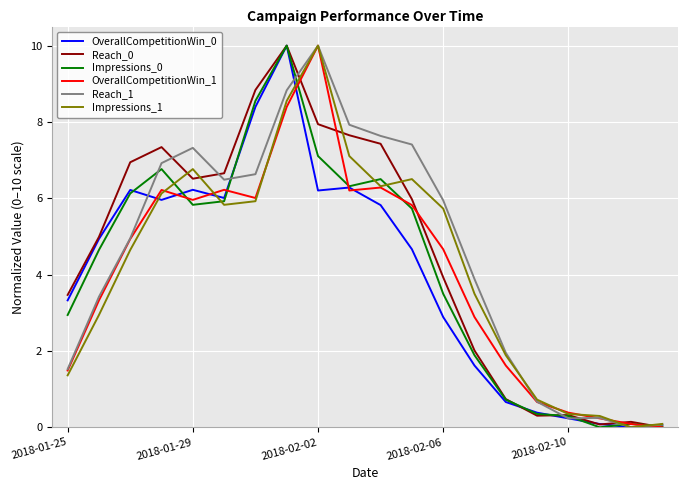

What is the maximum value for Reach_1?

10.0